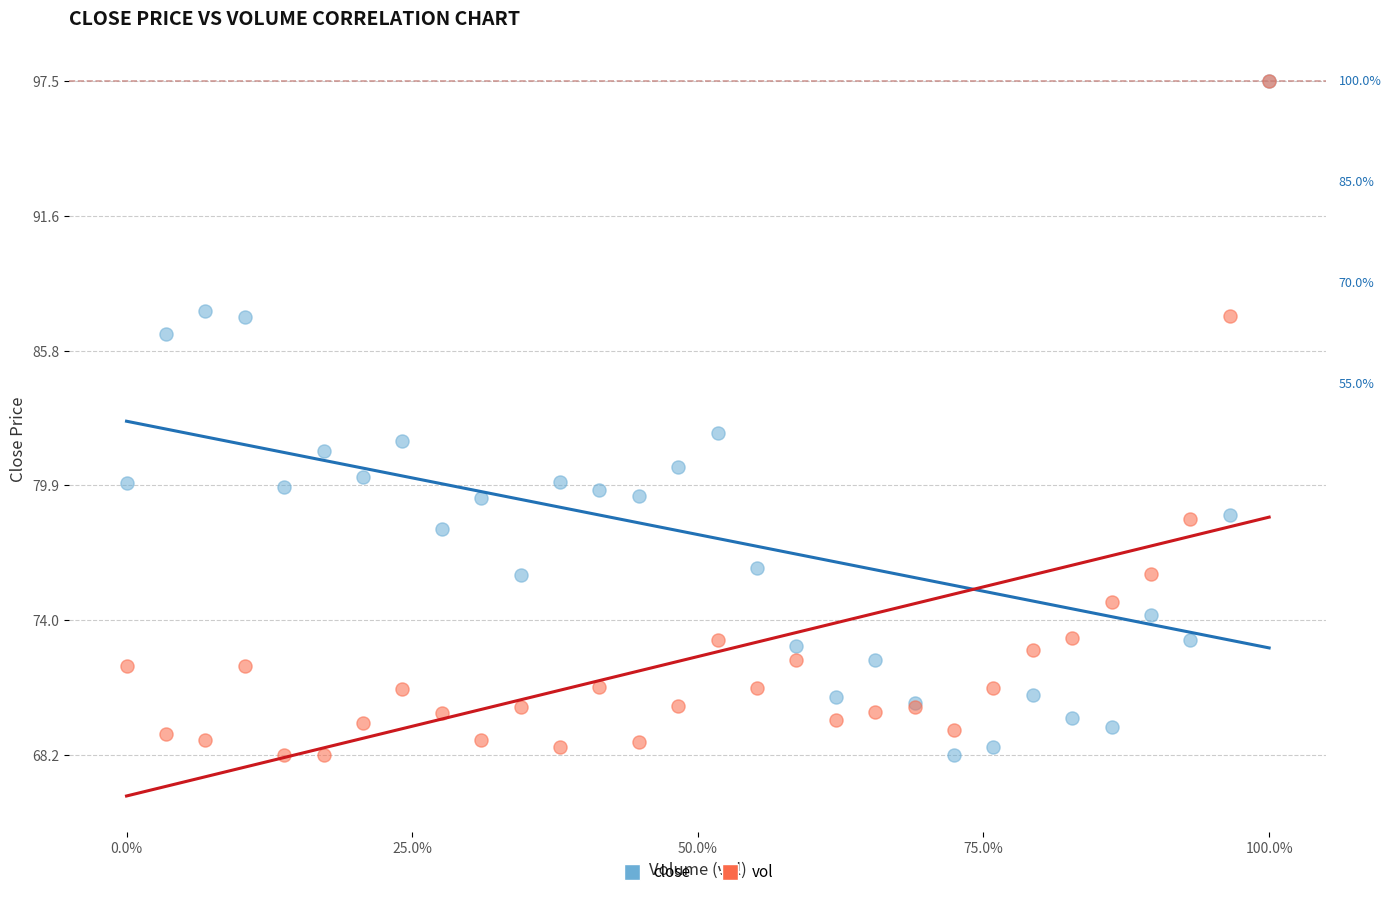

What are all the series names shown in the legend?

close, vol